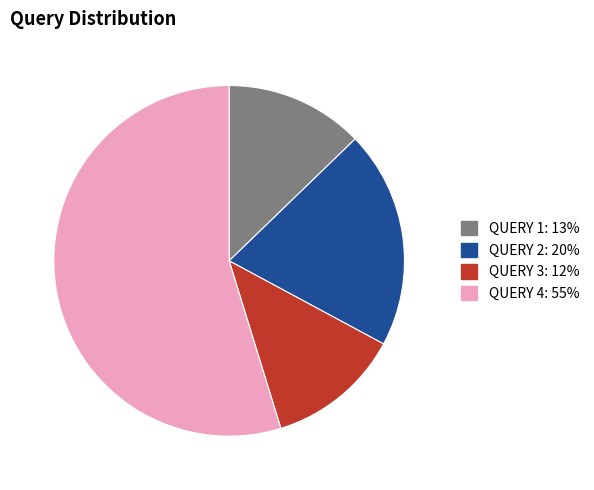

Combined, do QUERY 1 and QUERY 4 account for over 50%?

Yes